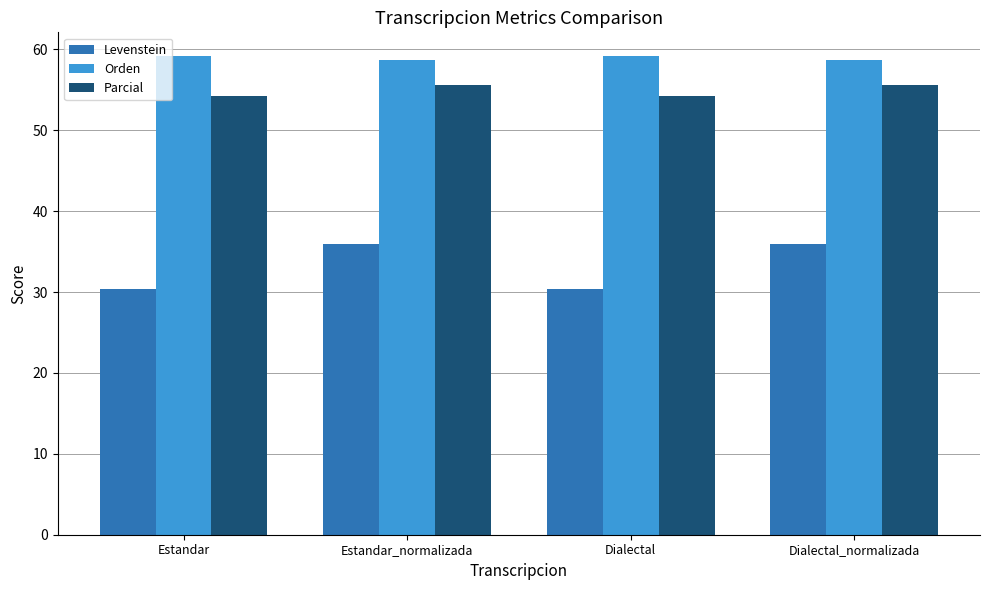

Reading left to right, transcribe all the data shown in this chart.

Levenstein: 30.4	35.9	30.4	35.9
Orden: 59.1	58.7	59.1	58.7
Parcial: 54.3	55.6	54.3	55.6